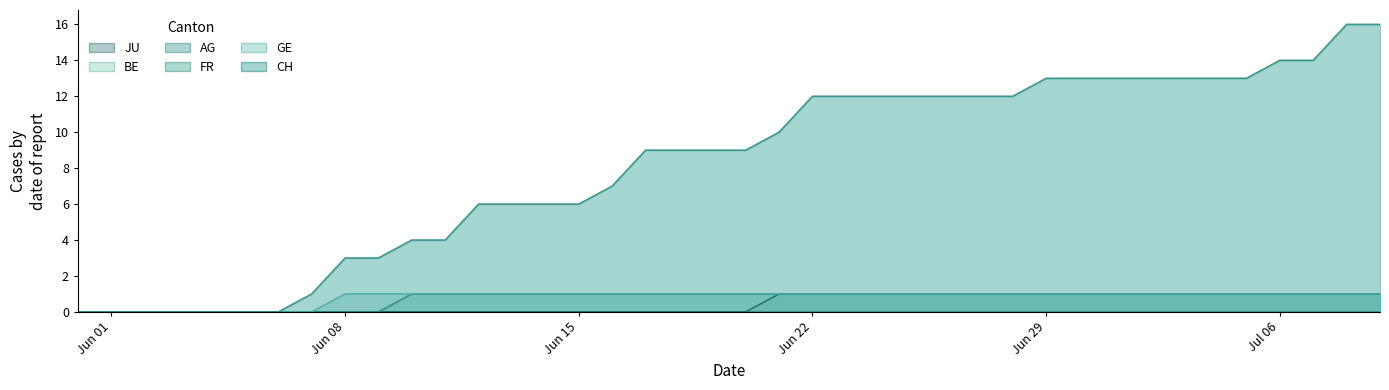

List the series in order of their peak value, highest first.

CH, GE, FR, AG